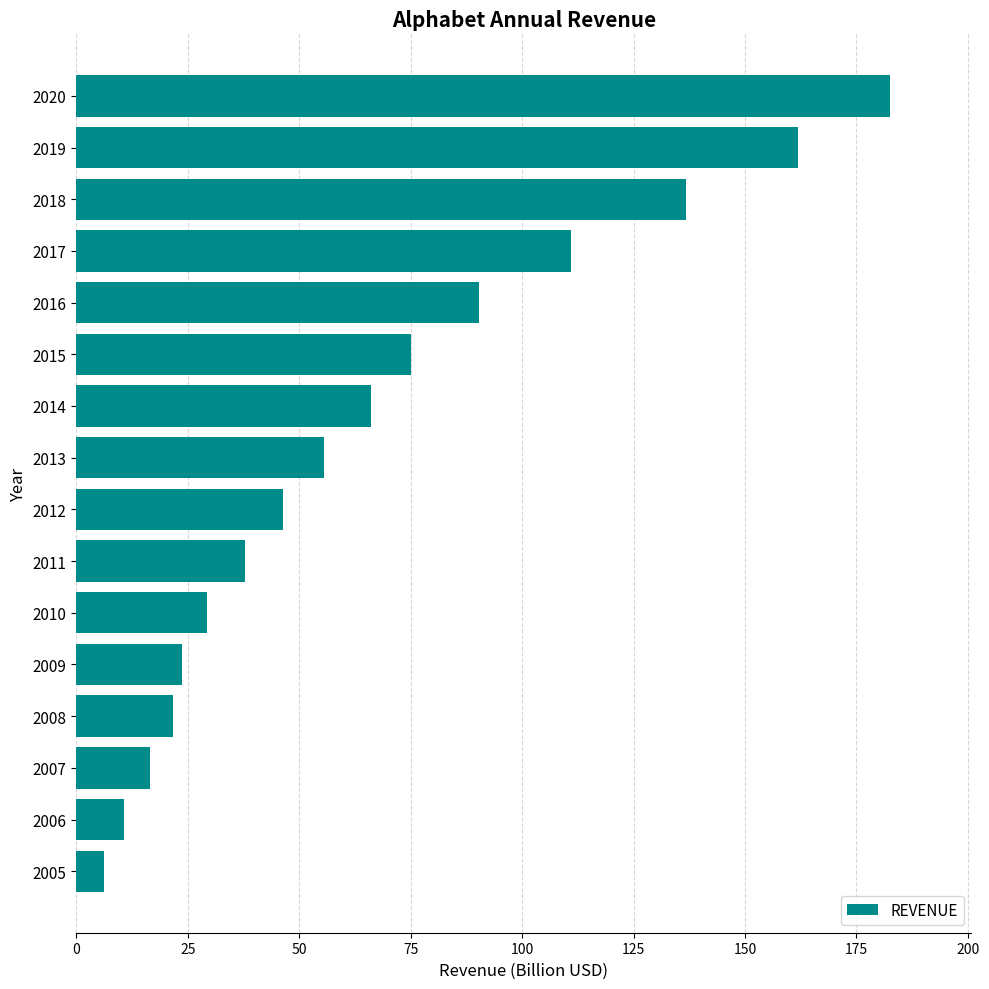

What is the value of the 9th bar from the top?

46.4